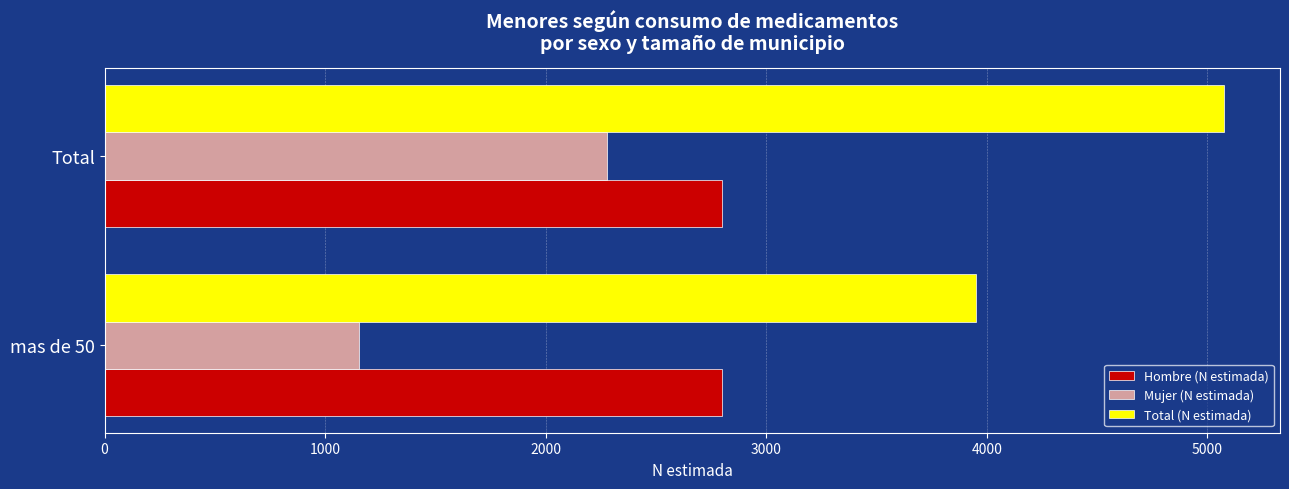

What is the sum of all Mujer (N estimada) values?

3430